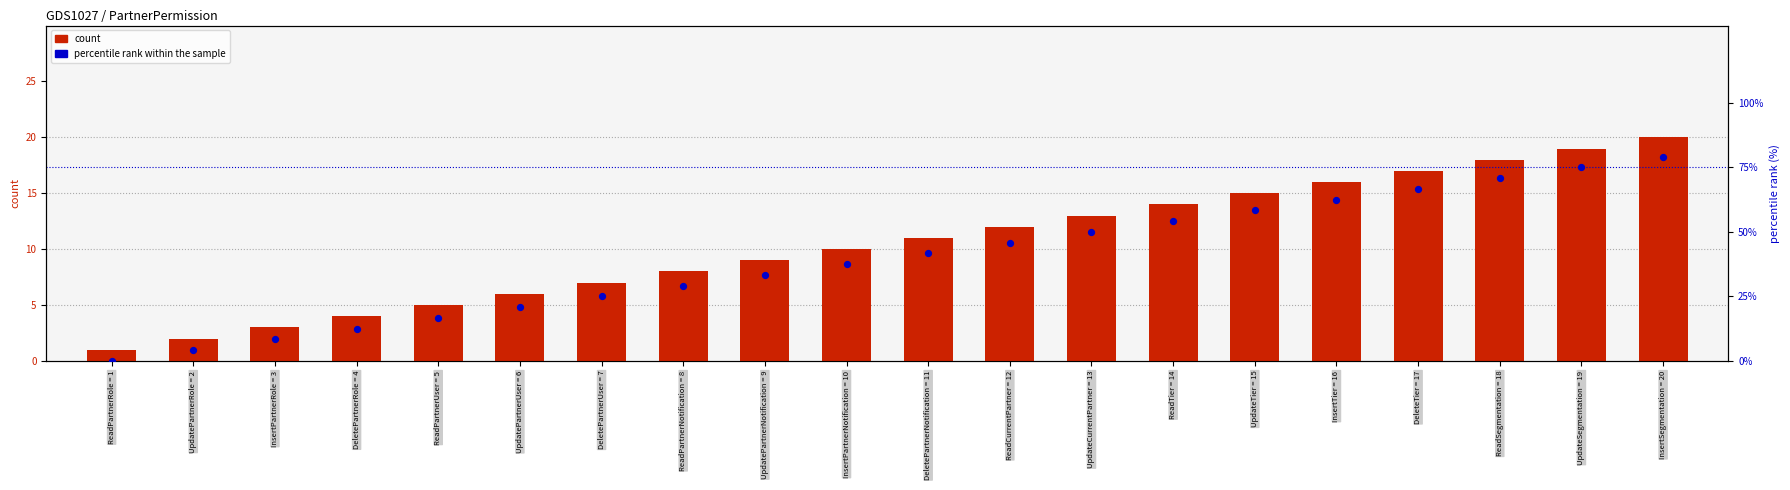

At how many categories does at least one series exceed 25?

13